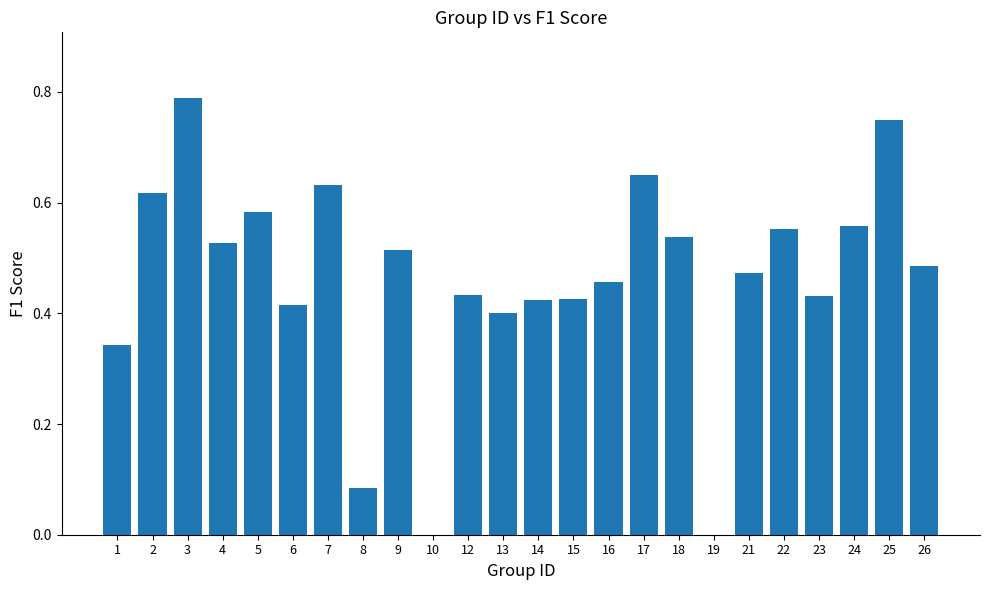

What is the sum of the values at 8 and 17?

0.7